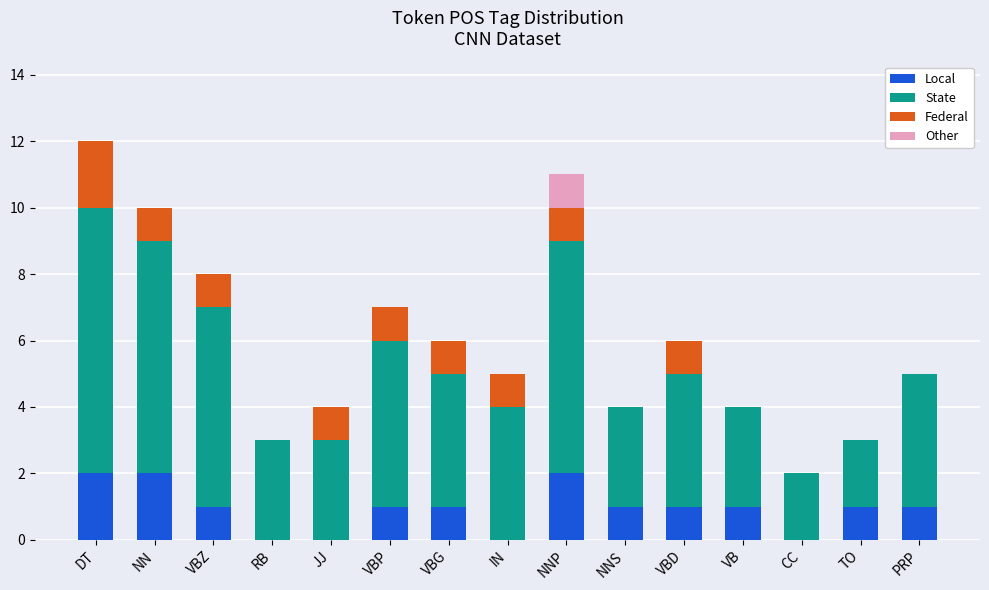

What is the total value across all series at JJ?

4